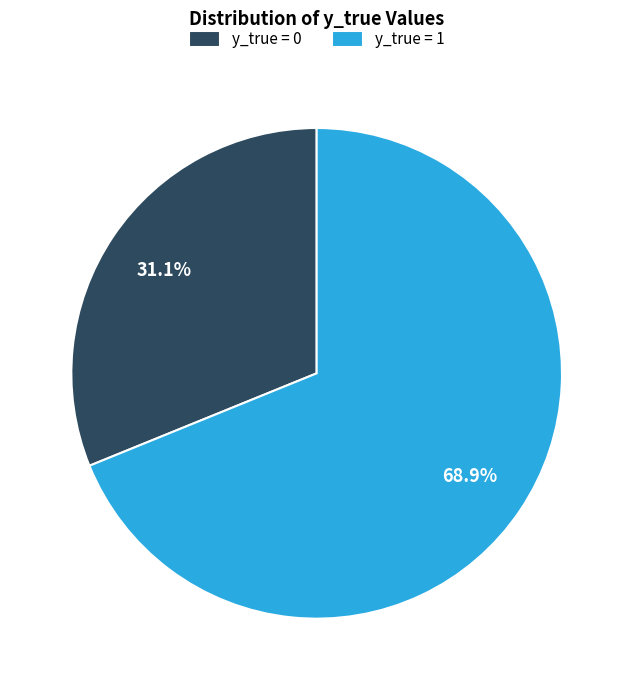

How many segments does this pie chart have?

2